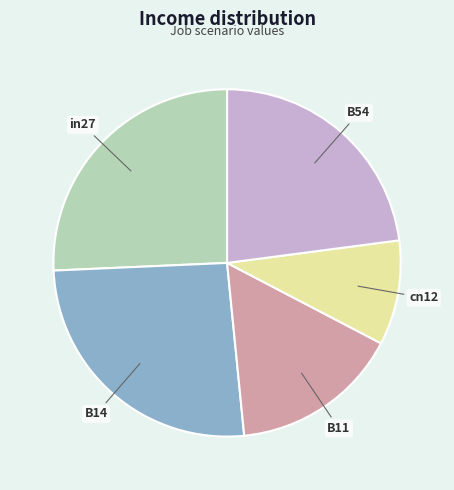

Is it true that in27 is 19% of the pie?

False